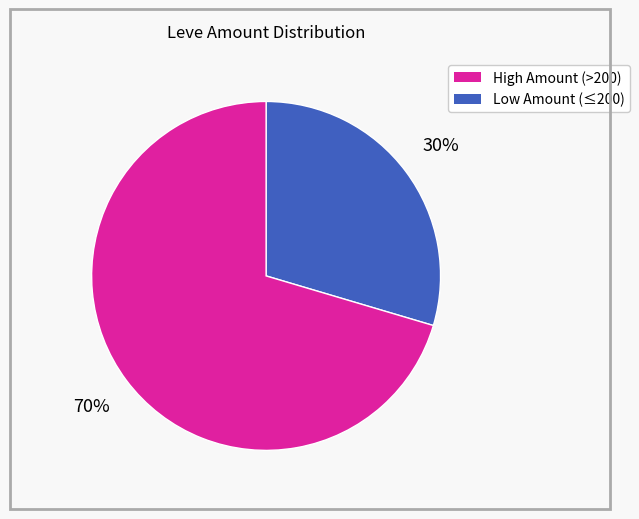

Is there any slice that represents more than half of the pie?

Yes